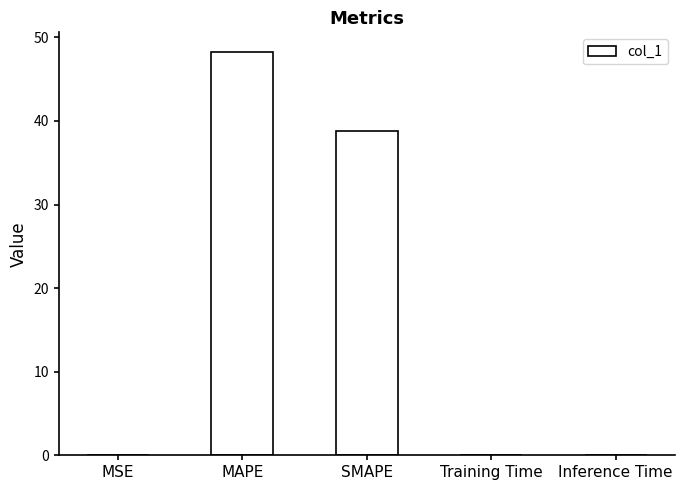

True or false: the data shows 38.8 at SMAPE.

True